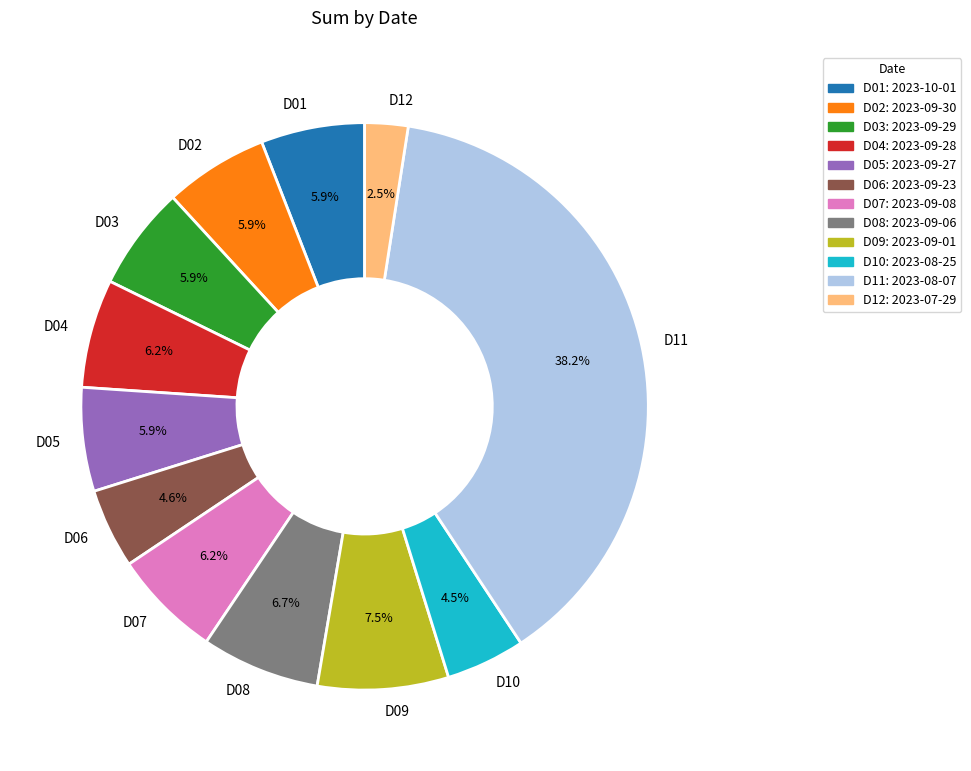

Which has a higher value, D05 or D08?

D08